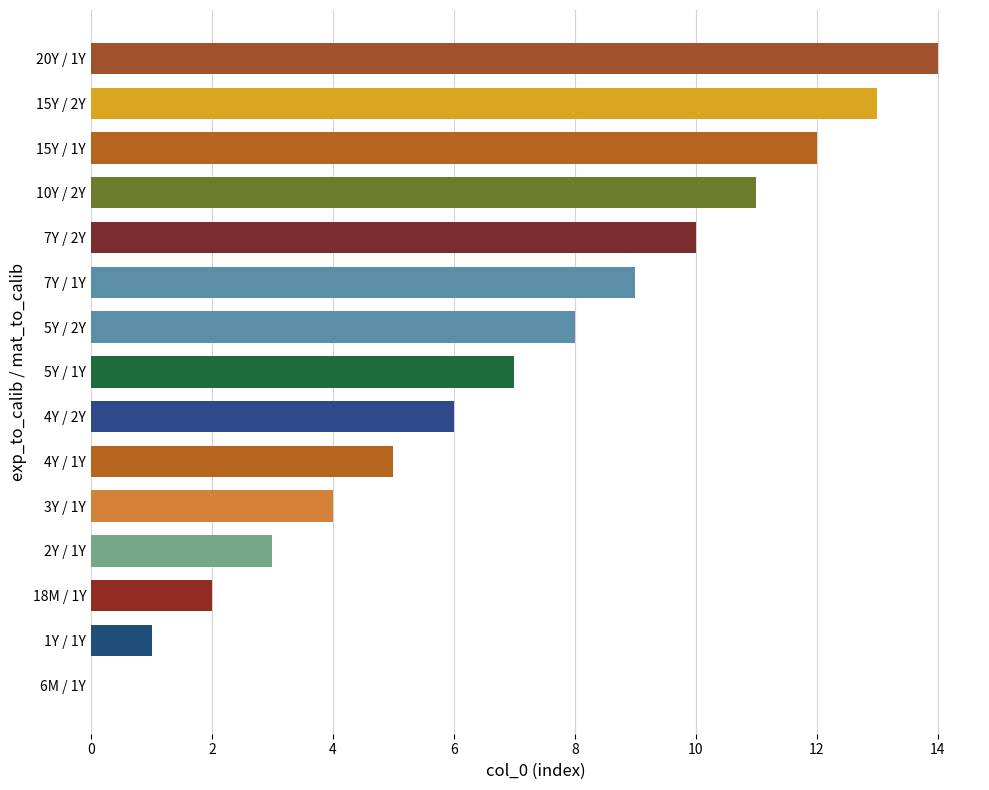

Which label corresponds to the largest value in the chart?

20Y / 1Y